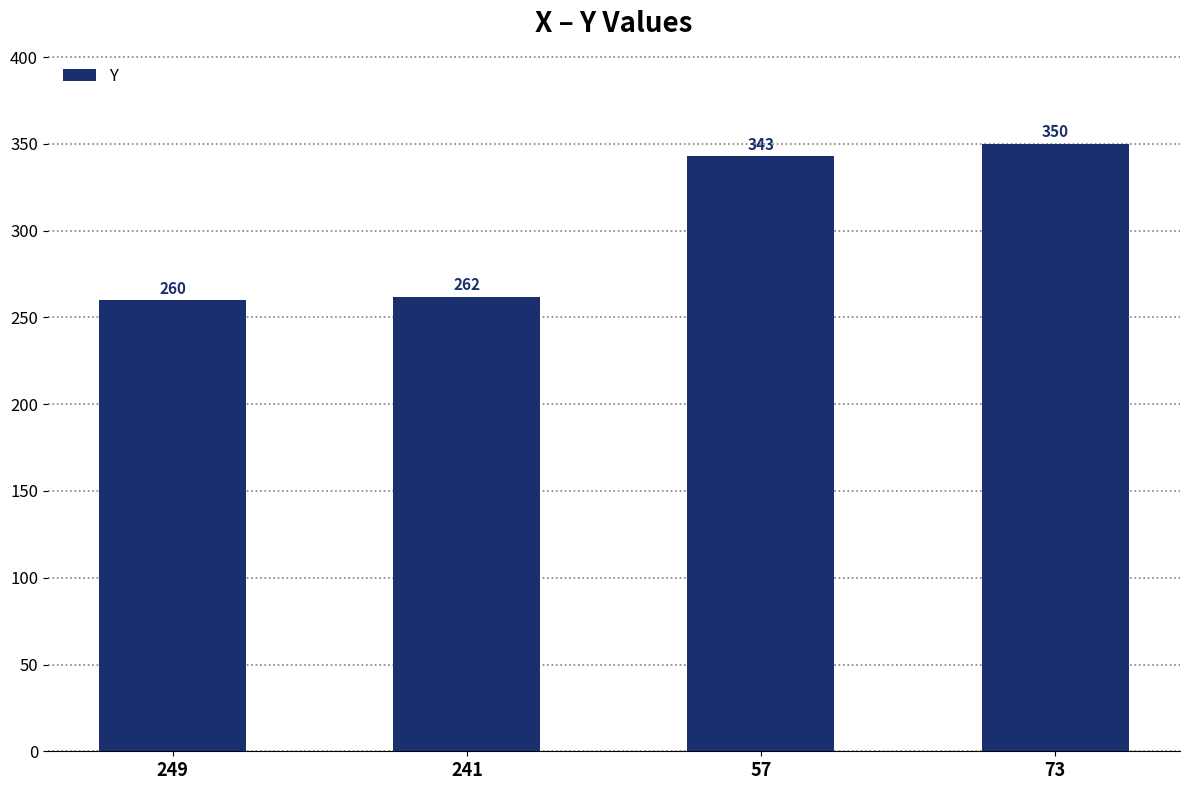

List the labels in order of value, smallest first.

249, 241, 57, 73